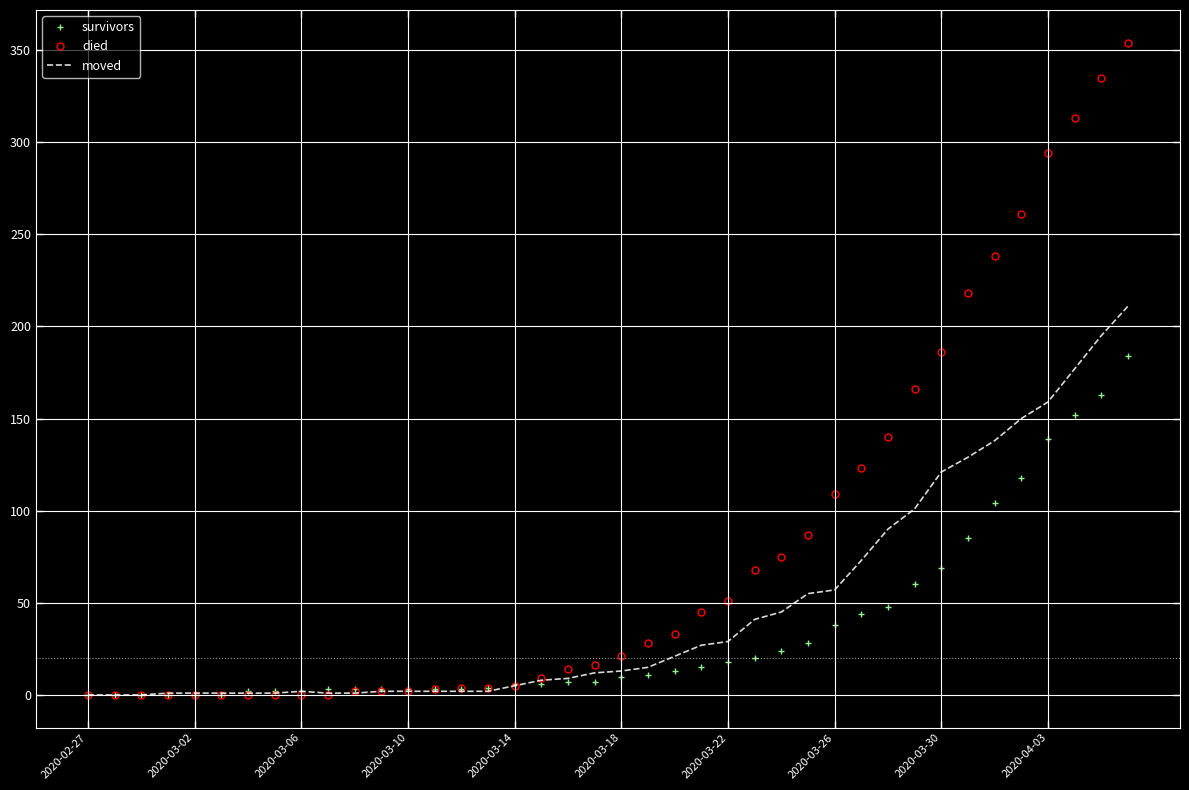

Which series has the widest spread of values?

died